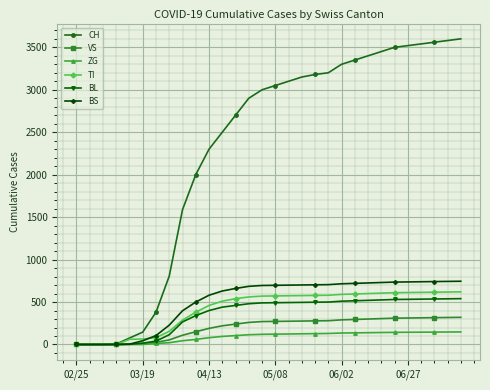

What is the maximum value shown in the chart?

3600